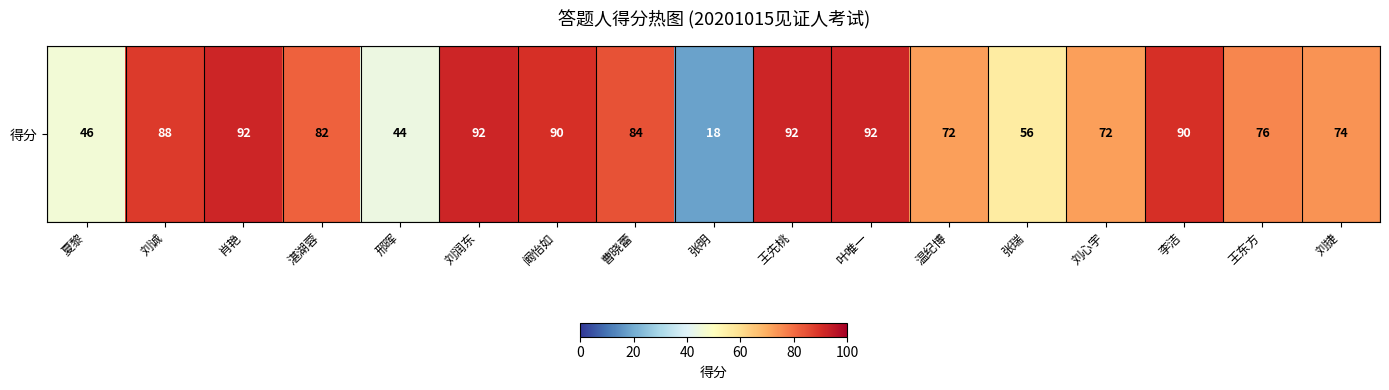

What is the maximum value shown in the chart?

92